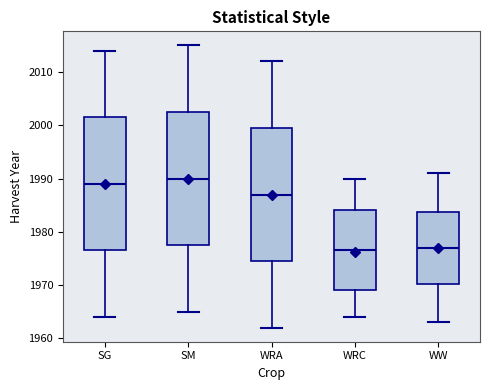

Where is the upper edge of the box for WRC on the y-axis? The values are not printed on the chart, so give them approximately, as read against the axis.

1984